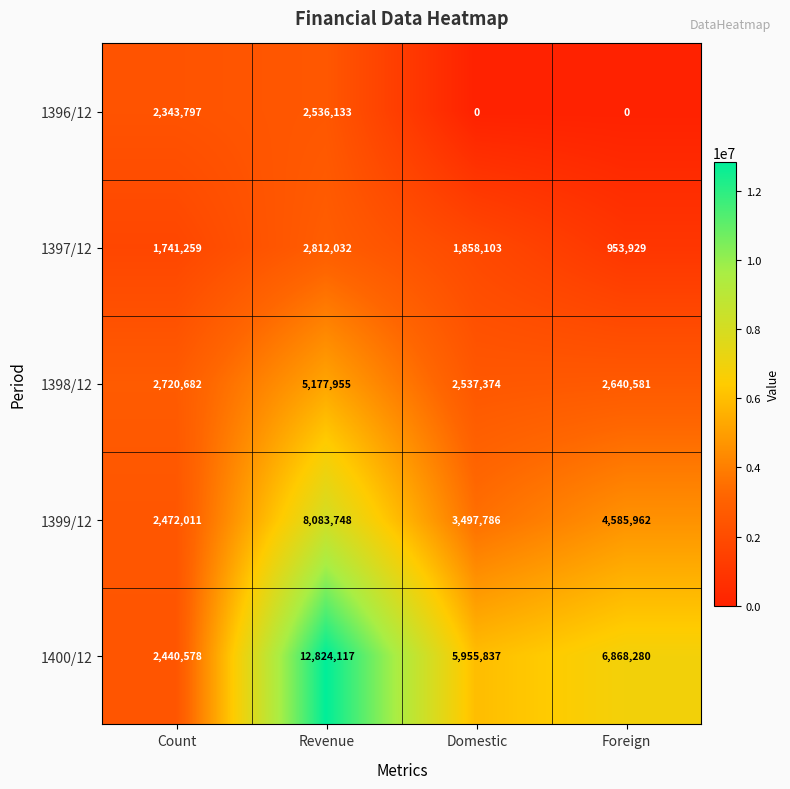

The 1400/12 series shows 5110403 at Revenue. True or false?

False